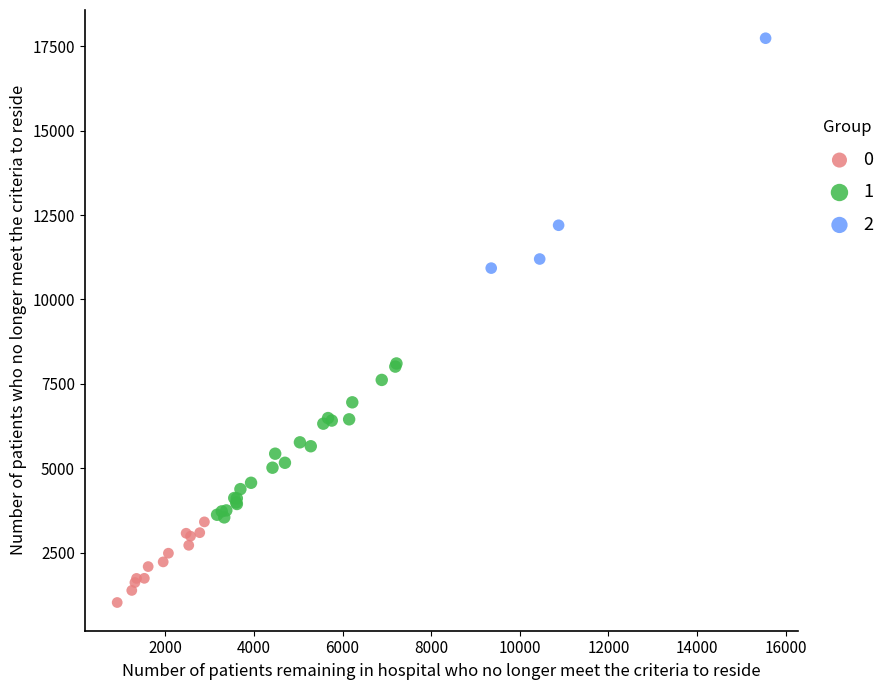

What are all the series names shown in the legend?

0, 1, 2